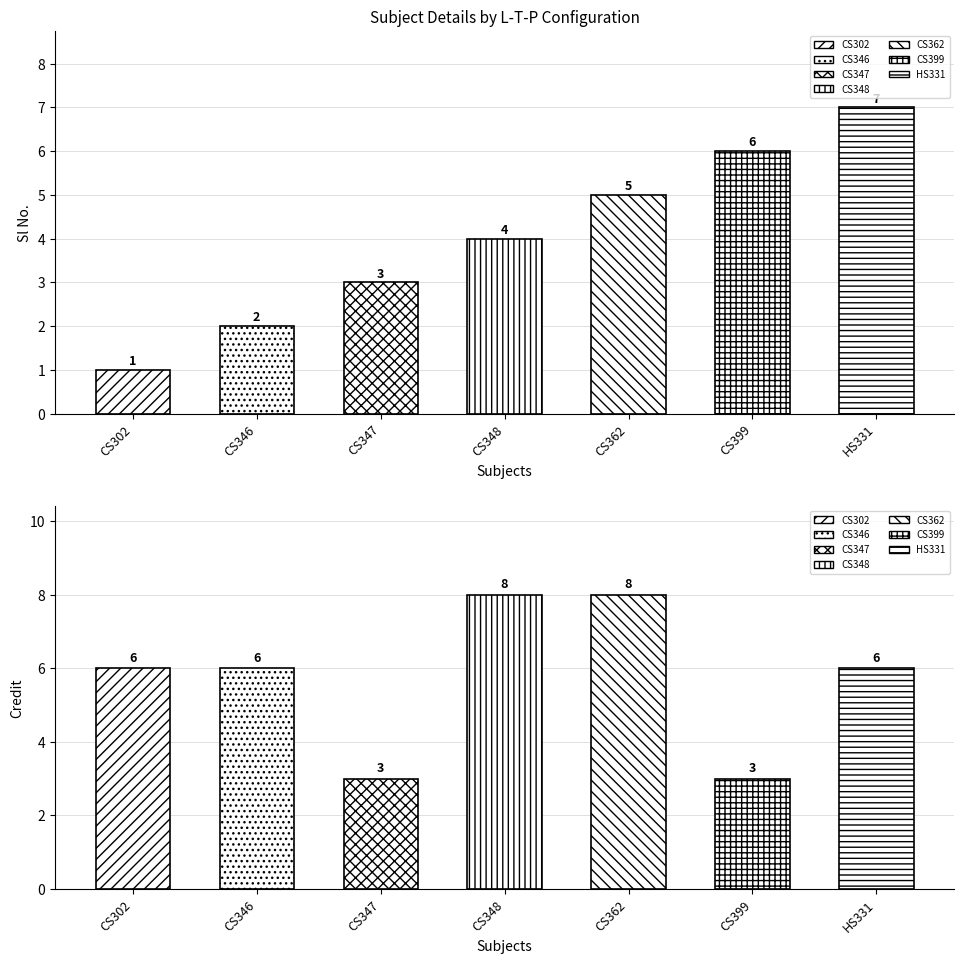

What is the greatest value displayed?

8